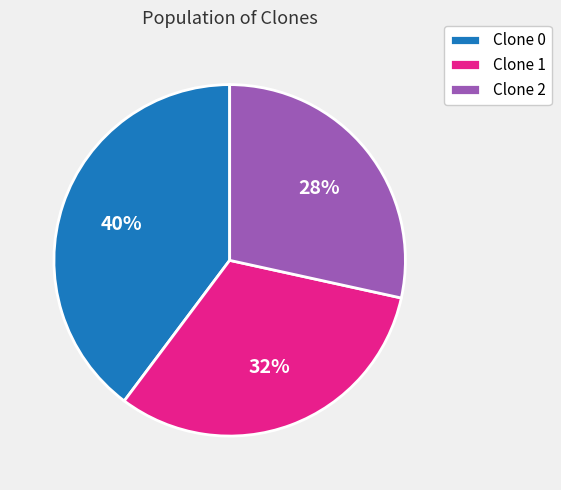

Is it true that Clone 0 is 34% of the pie?

False